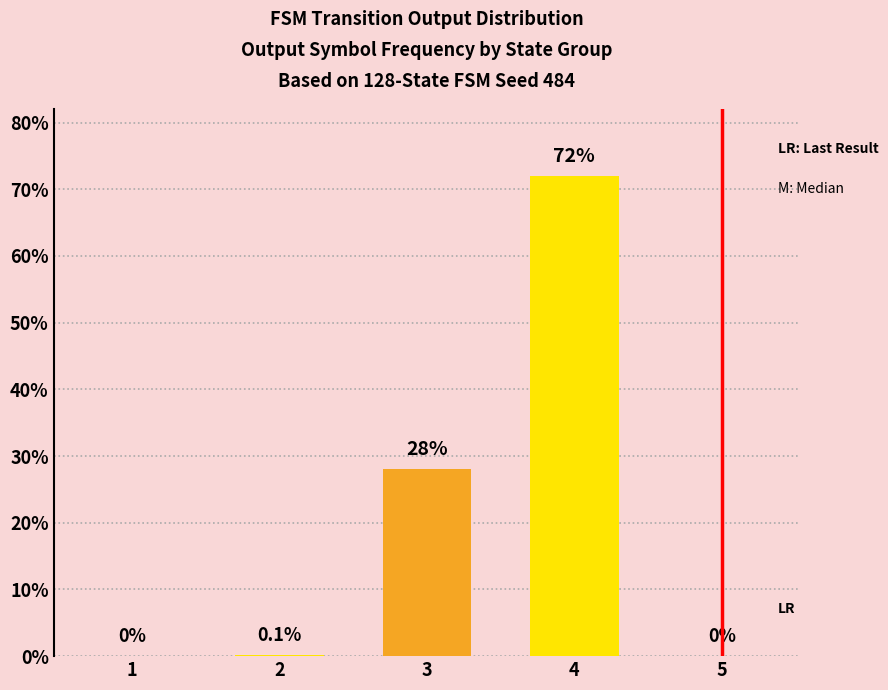

What is the difference between the values at 3 and 4?

44.0